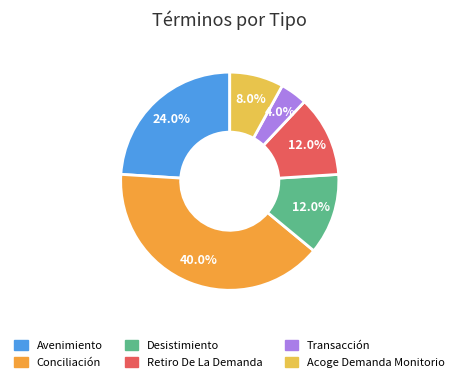

What percentage do Desistimiento and Retiro De La Demanda together represent?

24.0%